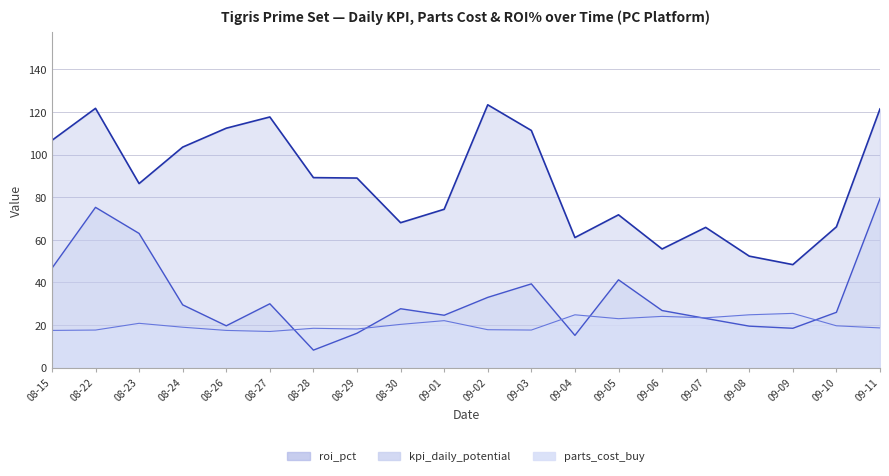

True or false: parts_cost_buy has a value of 5.6 at 08-23.

False